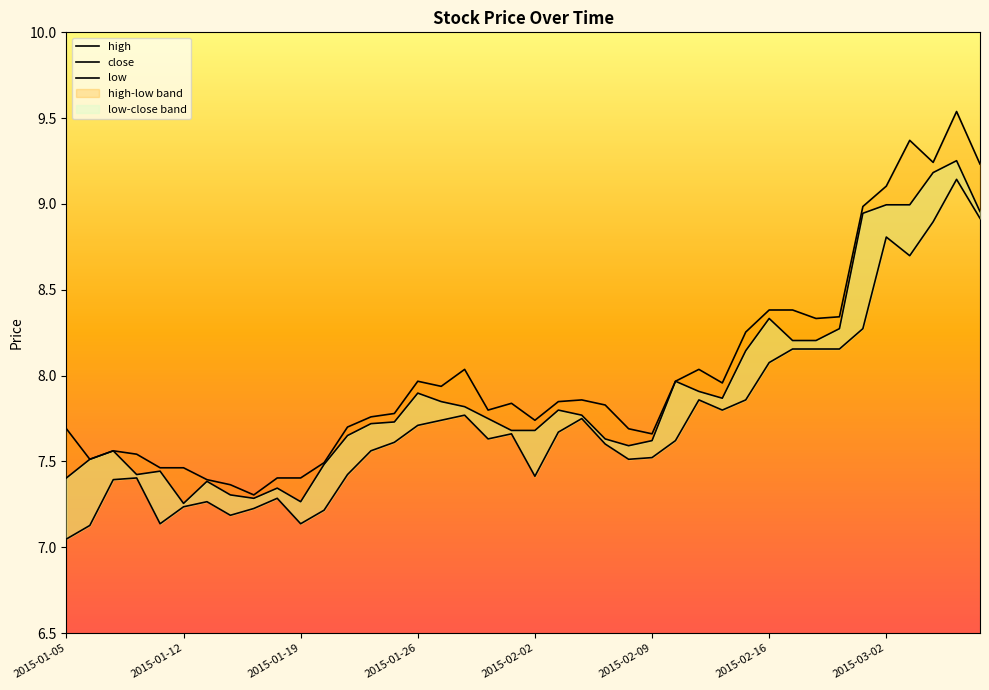

What is the difference between the second highest and second lowest values in the close series?

1.9